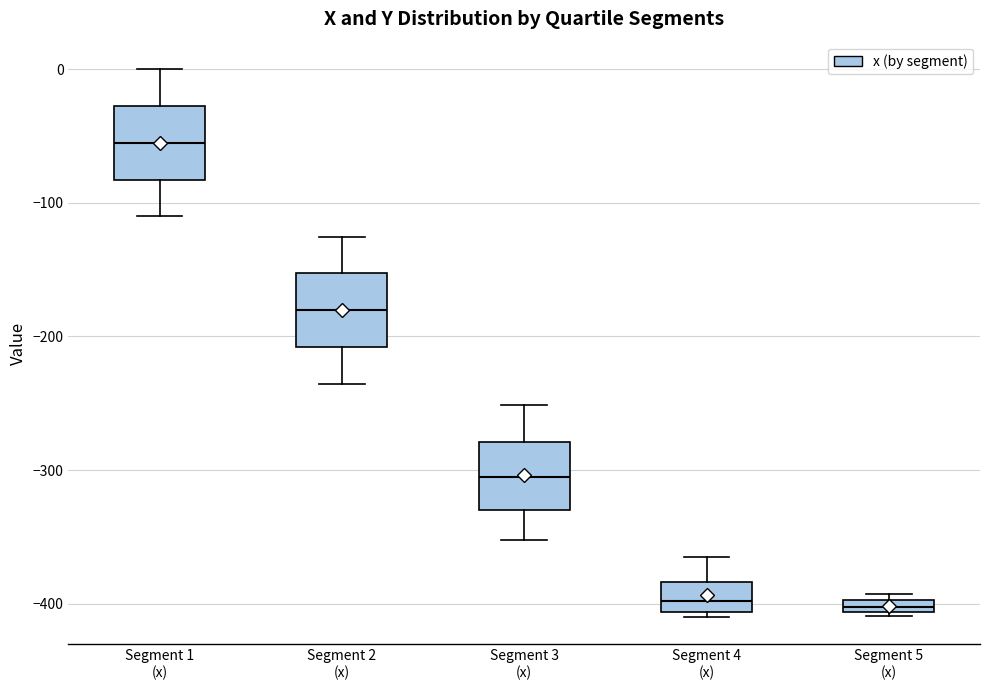

Where does the lower whisker of the box for Segment 3 (x) end on the y-axis? The values are not printed on the chart, so give them approximately, as read against the axis.

-350